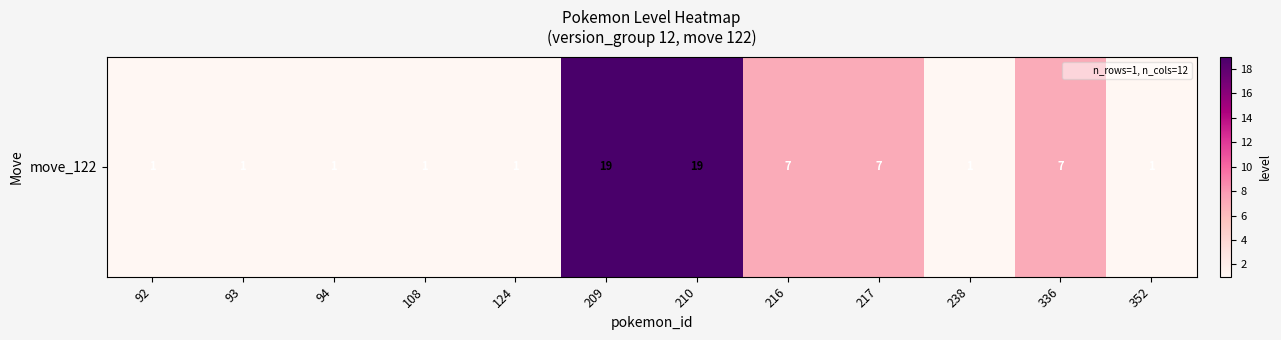

List the labels in order of value, largest first.

209, 210, 216, 217, 336, 92, 93, 94, 108, 124, 238, 352